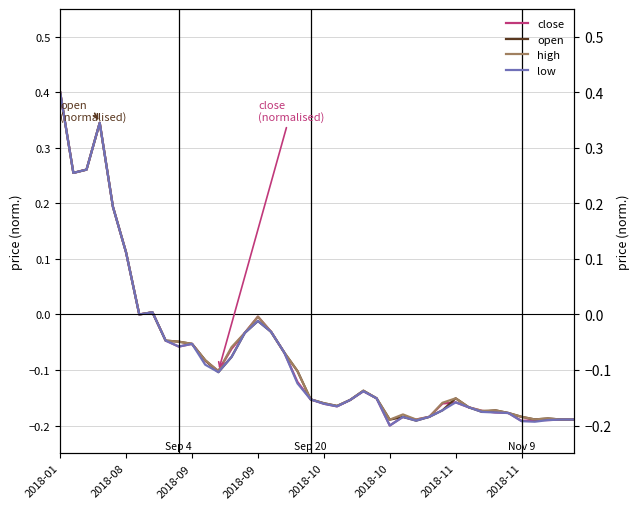

Rank the series at 13 from lowest to highest value.

open, low, close, high